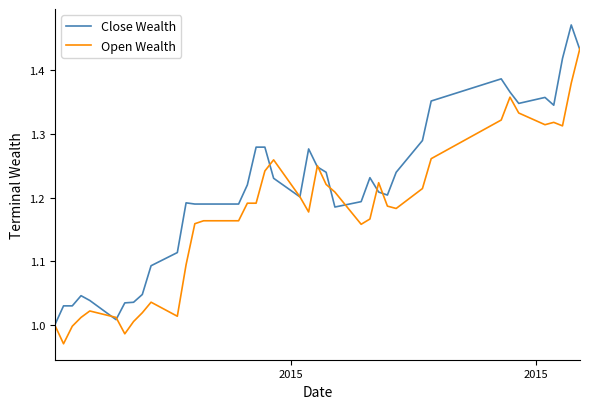

Which series has the largest total across all categories?

Close Wealth